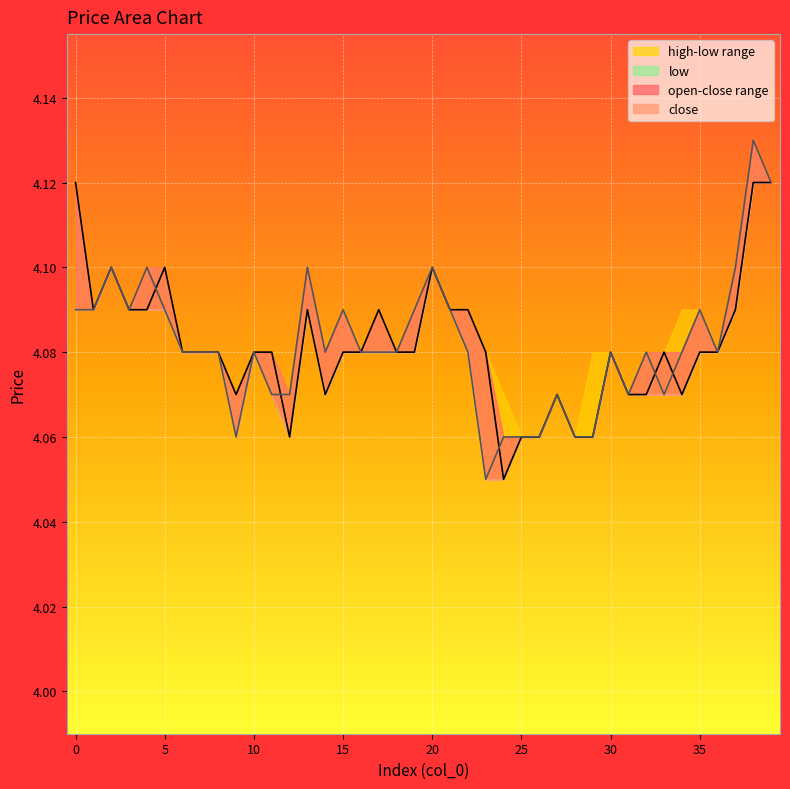

What is the sum of all close values?

163.3